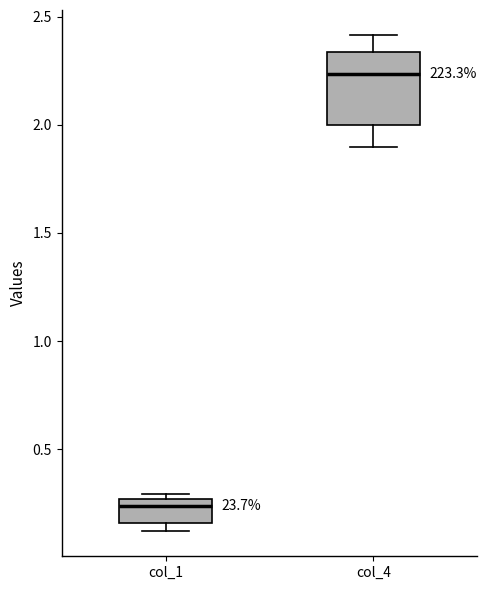

Reading left to right, transcribe this box plot: for each box, give where its median line is, the range the box spans, and where its two whiskers end, as read against the y-axis. The values are not printed on the chart, so give them approximately, as read against the axis.

col_1: median 0.25 (just below the box's upper edge), box 0.15 to 0.25, whiskers 0.10 to 0.30
col_4: median 2.25, box 2.00 to 2.35, whiskers 1.90 to 2.40